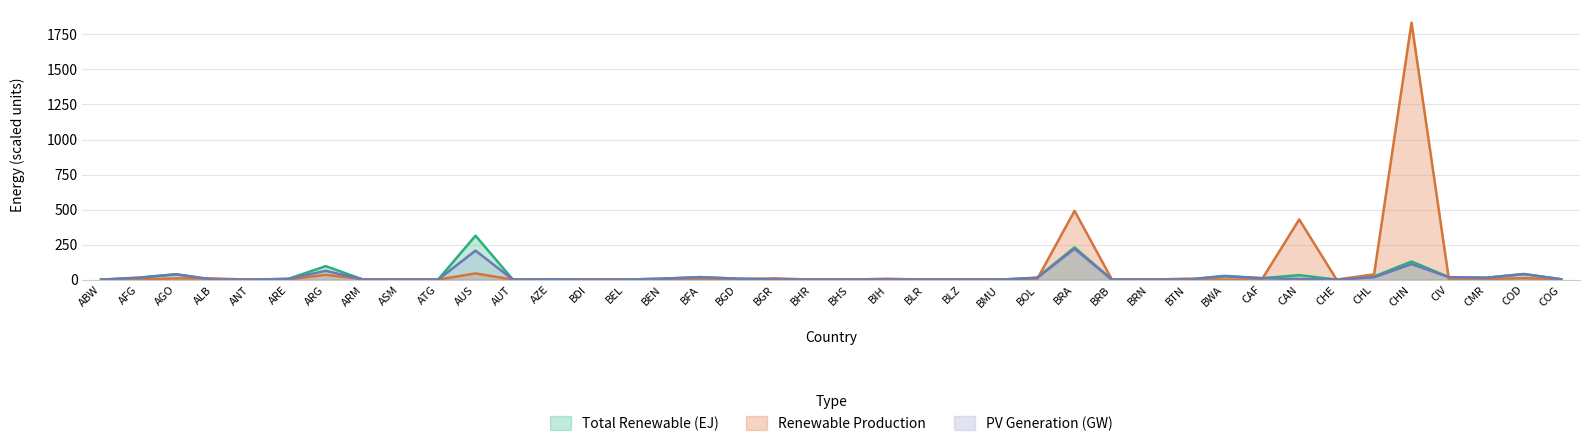

How many lines are shown in the chart?

3